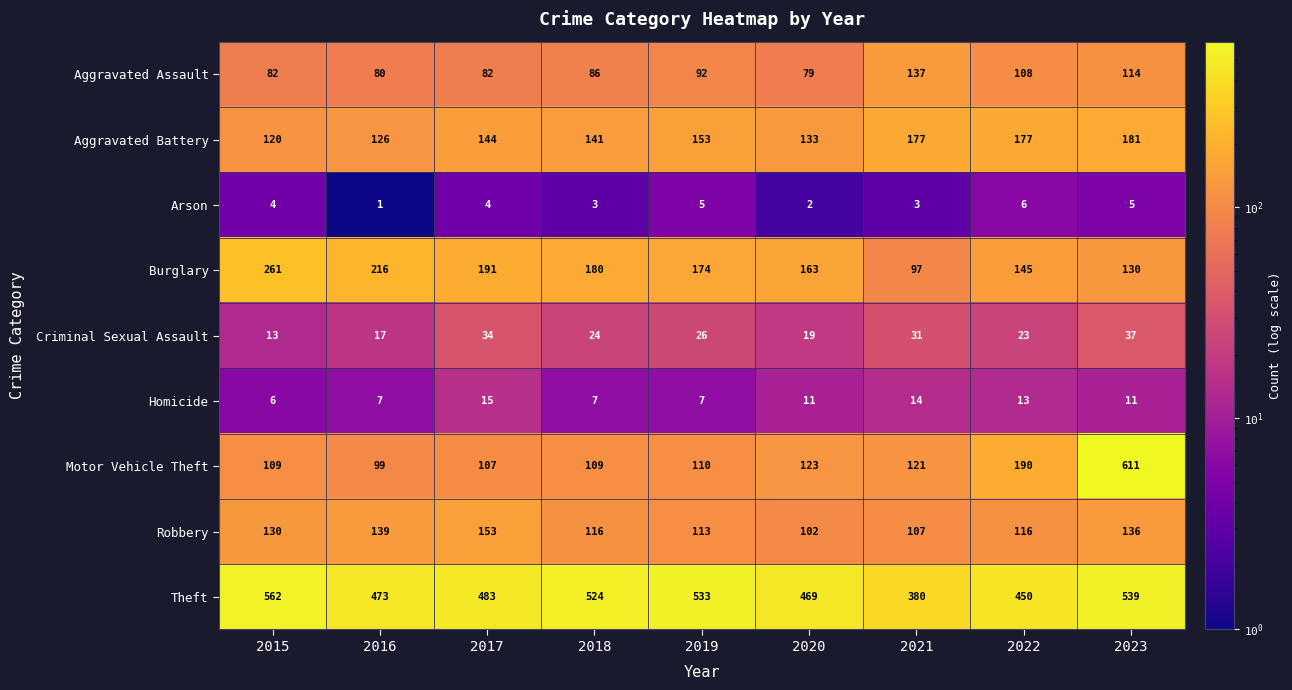

Where does the Theft series first go above 483?

2015